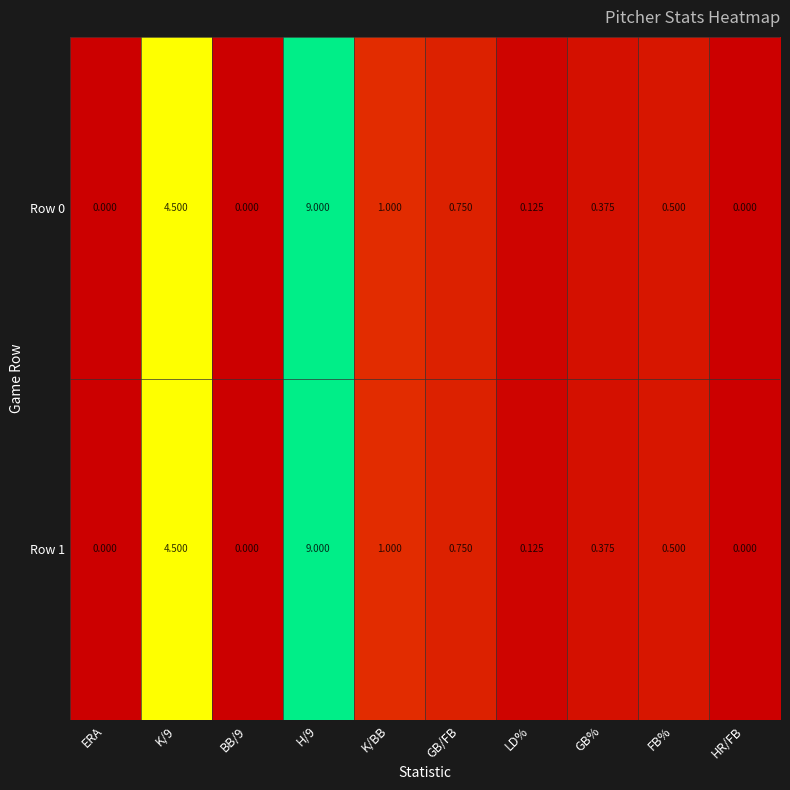

Is the value of Row 1 at GB/FB greater than the value of Row 0 at H/9?

No